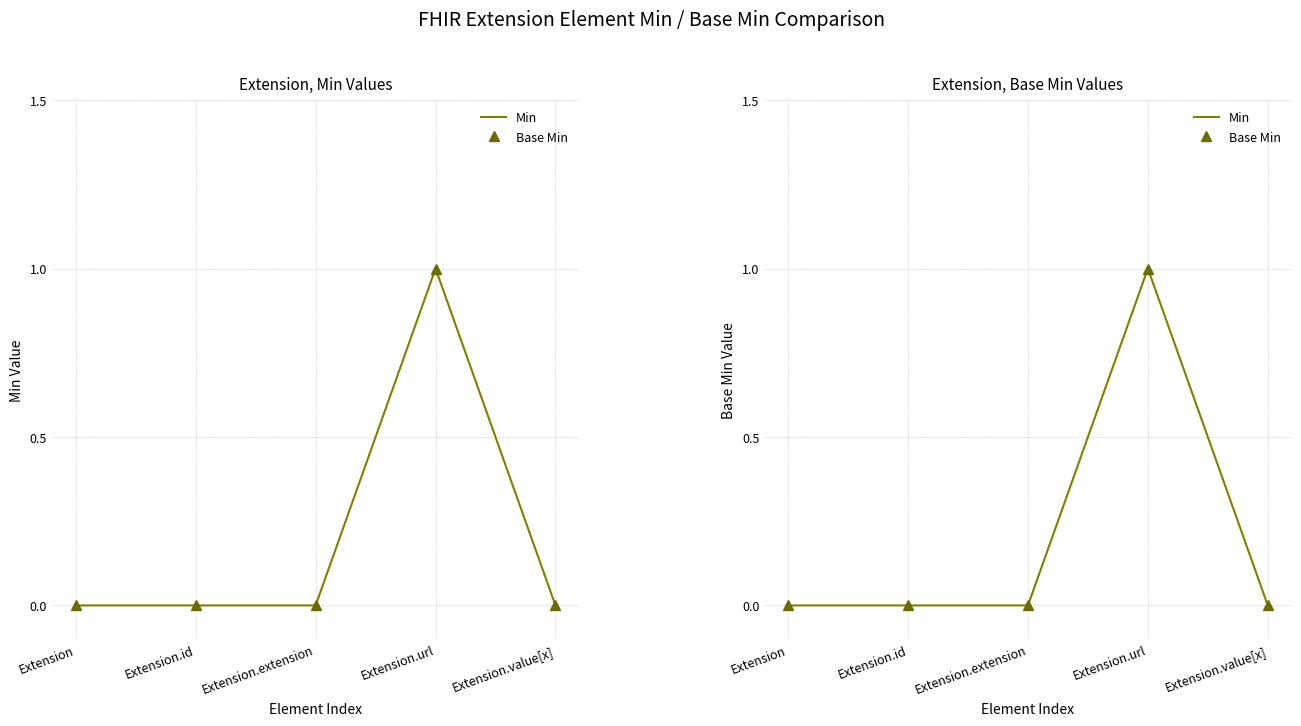

What is the sum of all Min values?

1